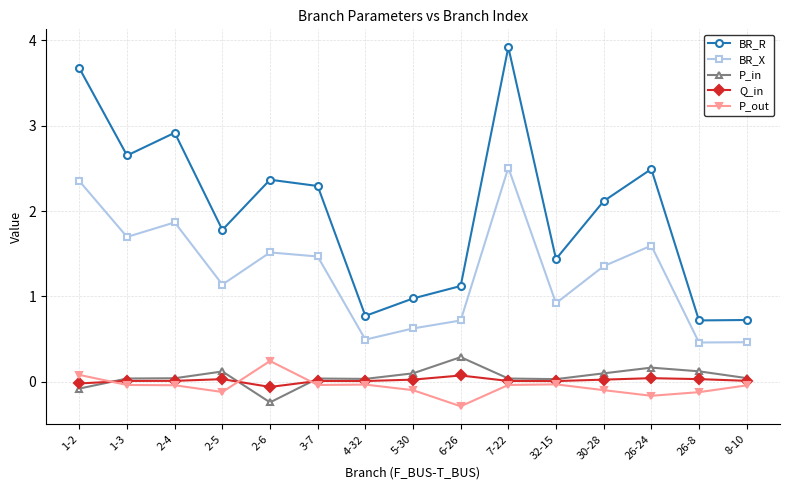

Which series has the largest total across all categories?

BR_R